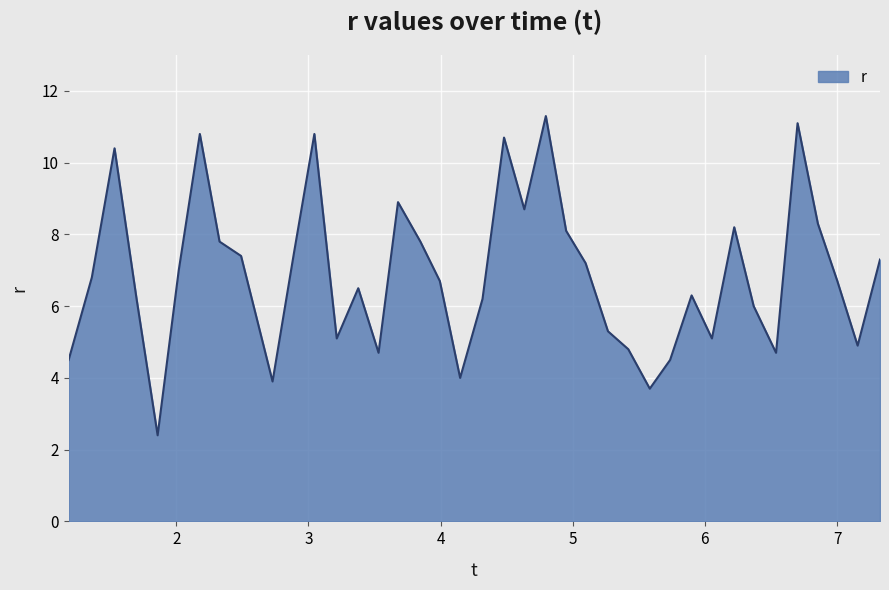

What is the minimum value shown in the chart?

2.4